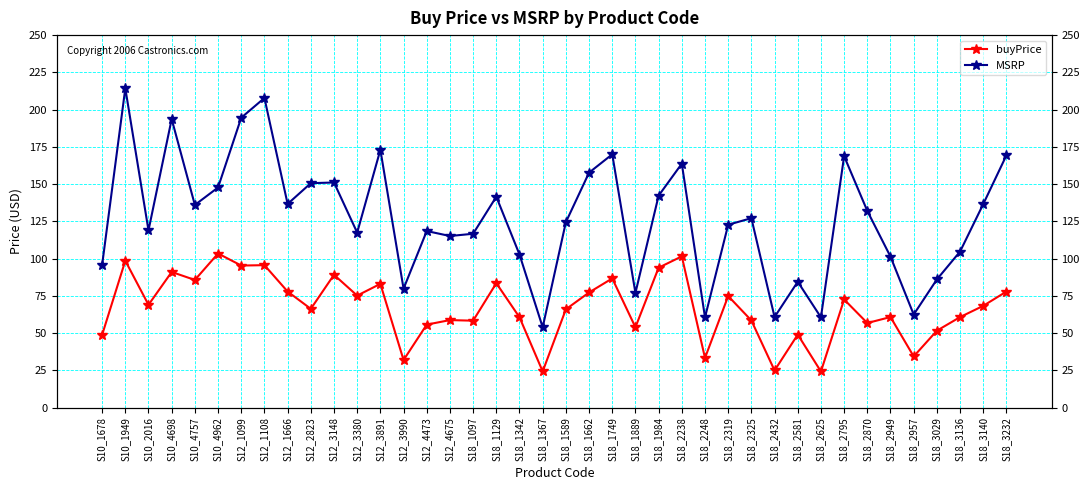

What is the value of the buyPrice point at the 31st from the left?

49.0